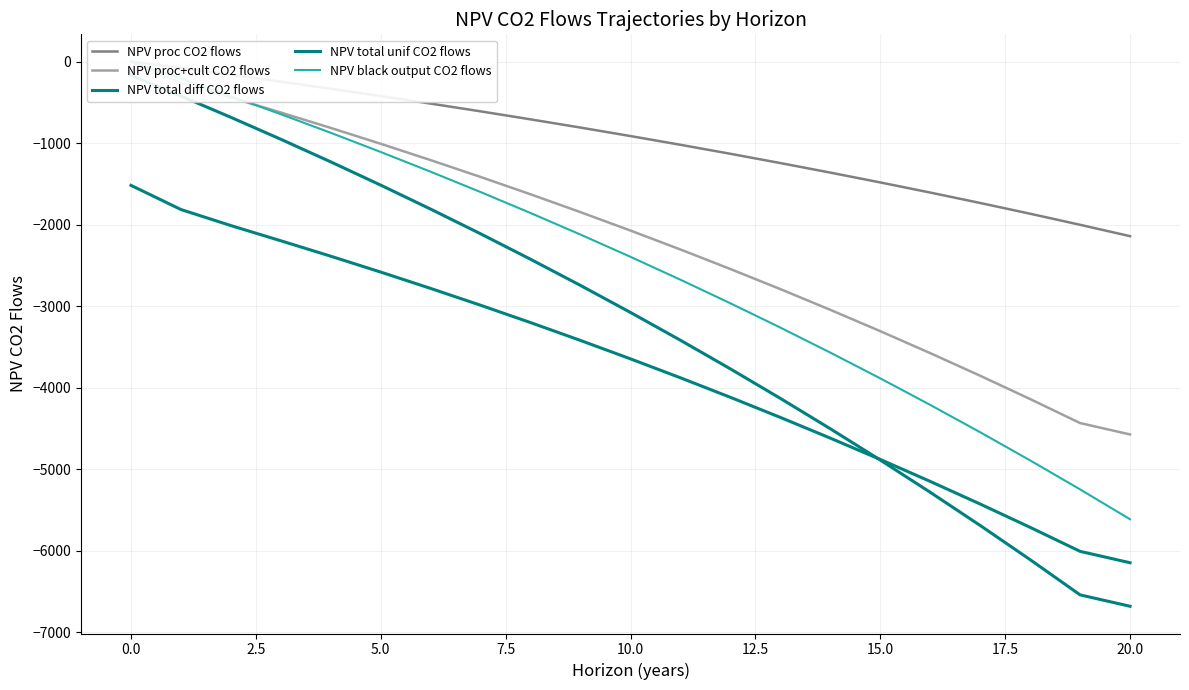

Between 7.5 and 19, which series saw the biggest shift?

NPV total unif CO2 flows